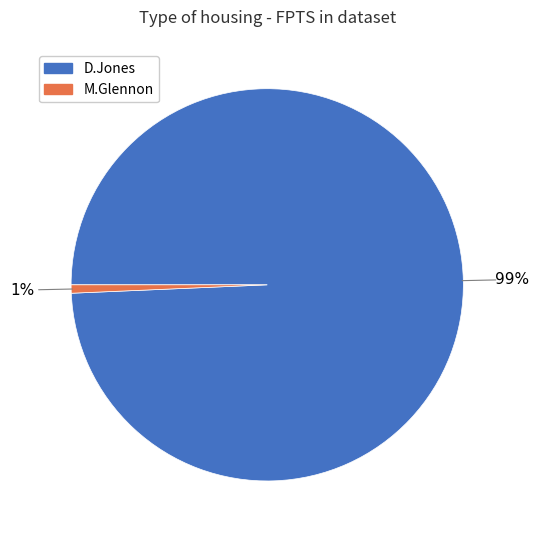

Is there a majority slice in this chart?

Yes